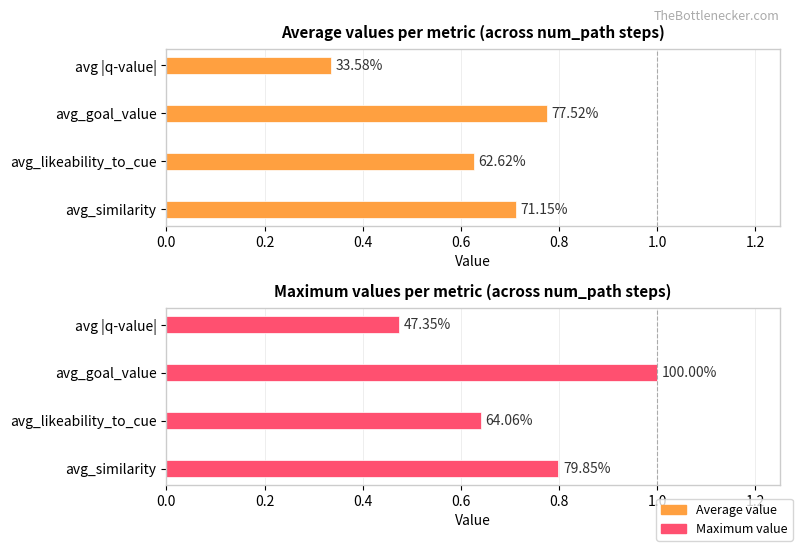

What is the average value of the Maximum value series?

0.7